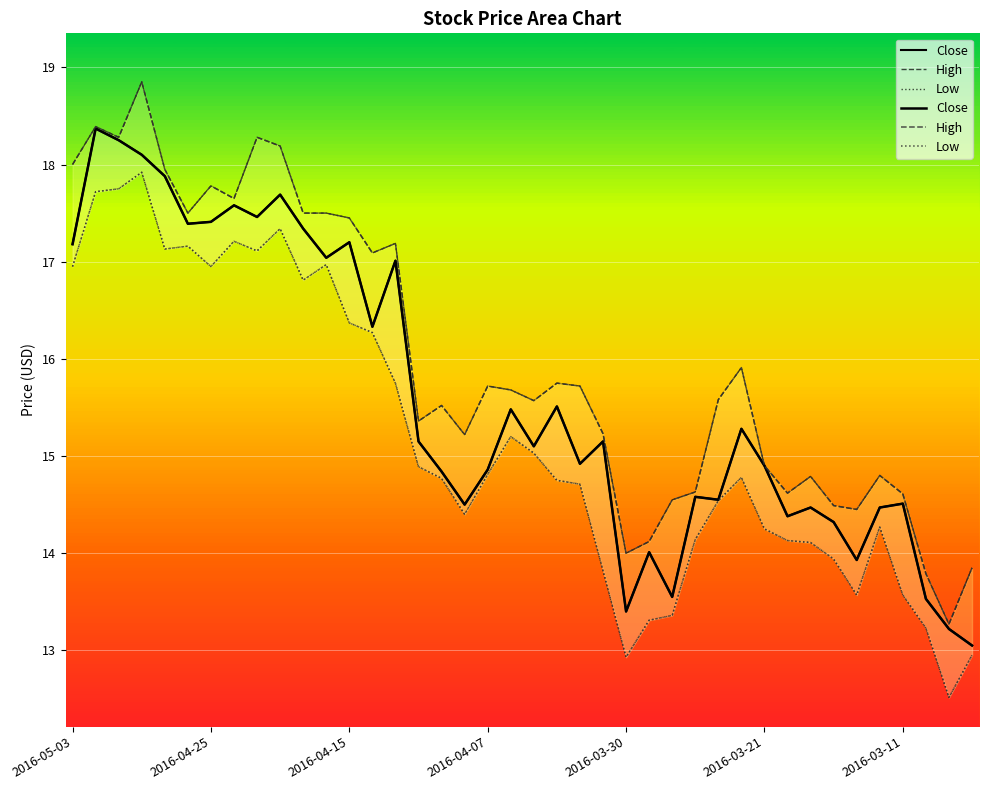

The value of Close at 26 is 8.7. True or false?

False